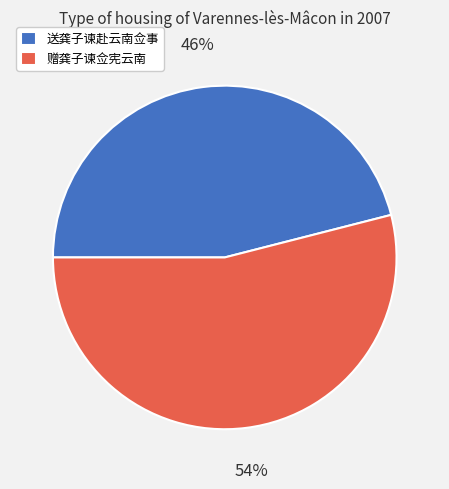

Which category has the smallest portion of the pie?

送龚子谏赴云南佥事